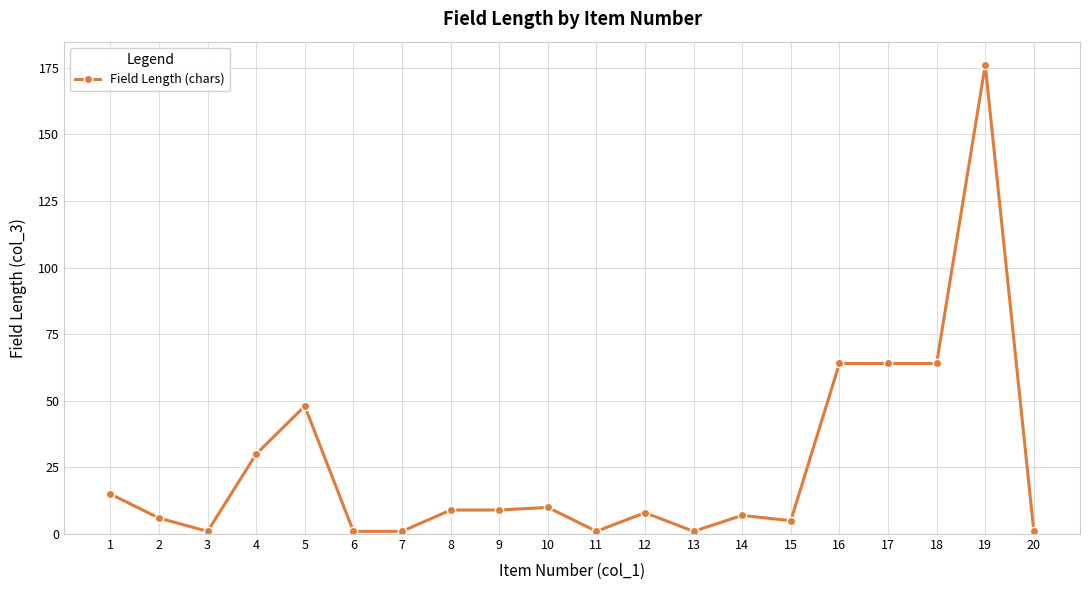

The value at 5 is 48. True or false?

True